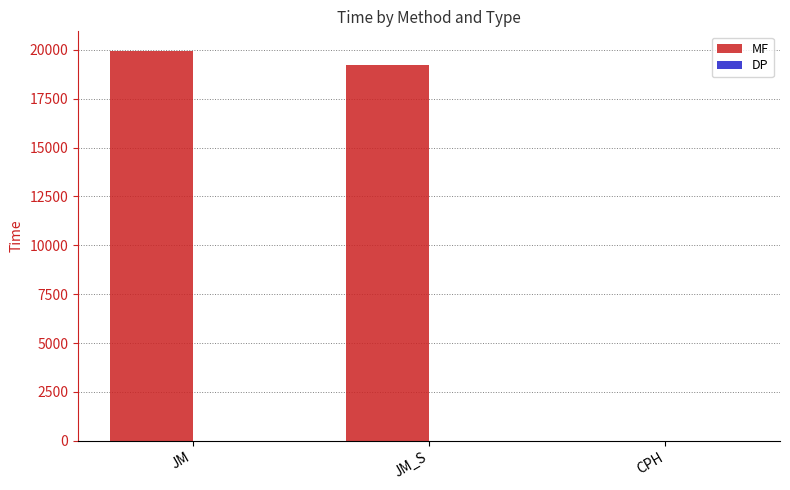

Which series has the largest total across all categories?

MF